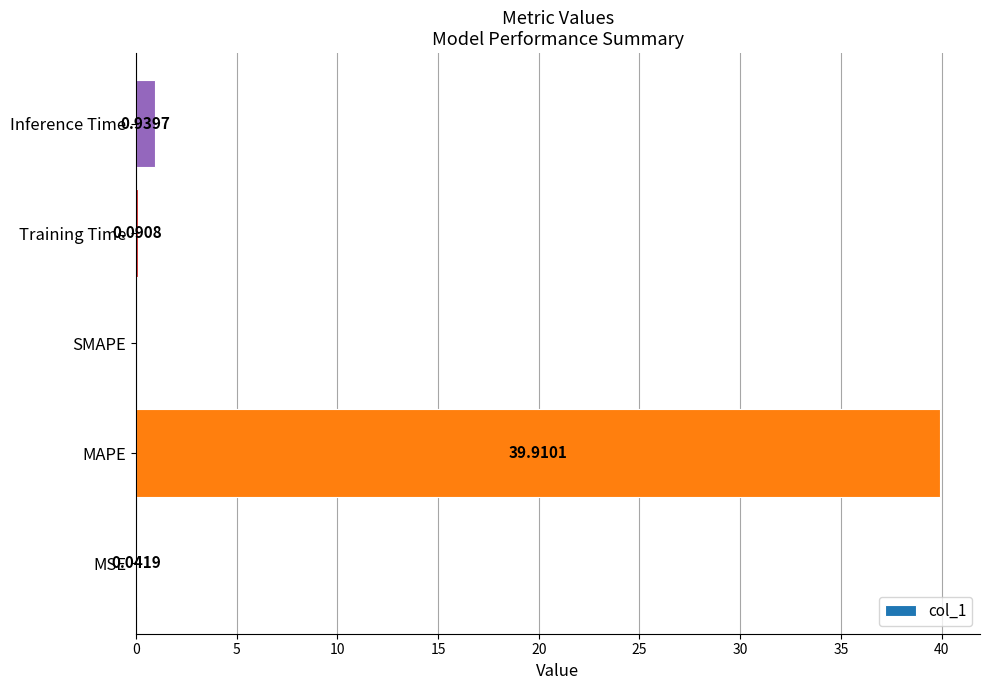

What is the sum of the values at MAPE and Inference Time?

40.8